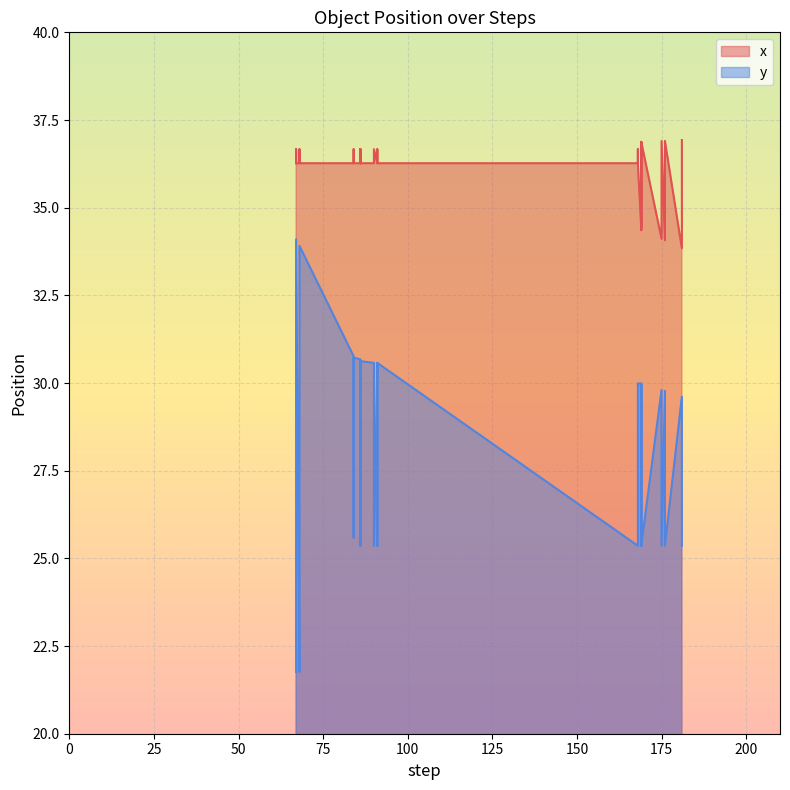

Where is the first local maximum for x?

67